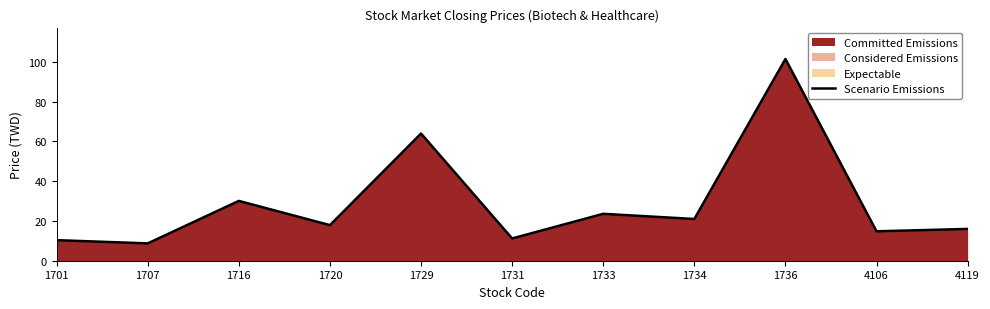

How many lines are shown in the chart?

1